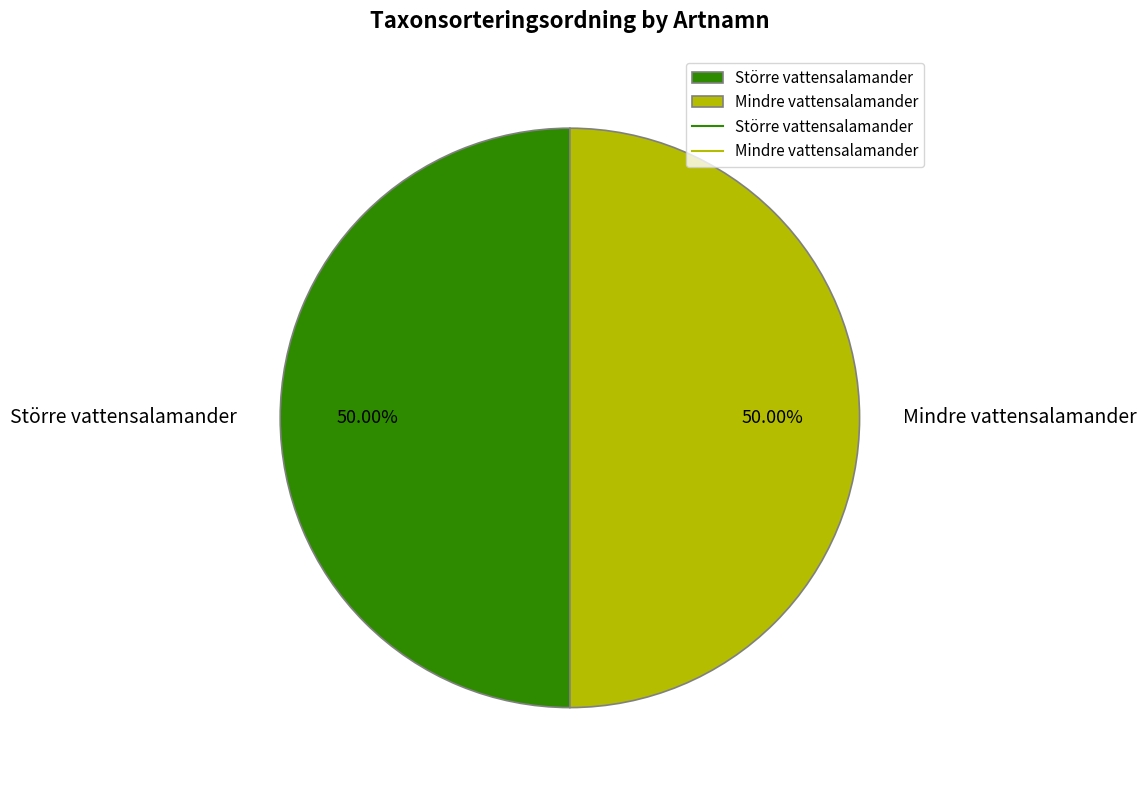

To the nearest percent, what is the average slice percentage?

50%